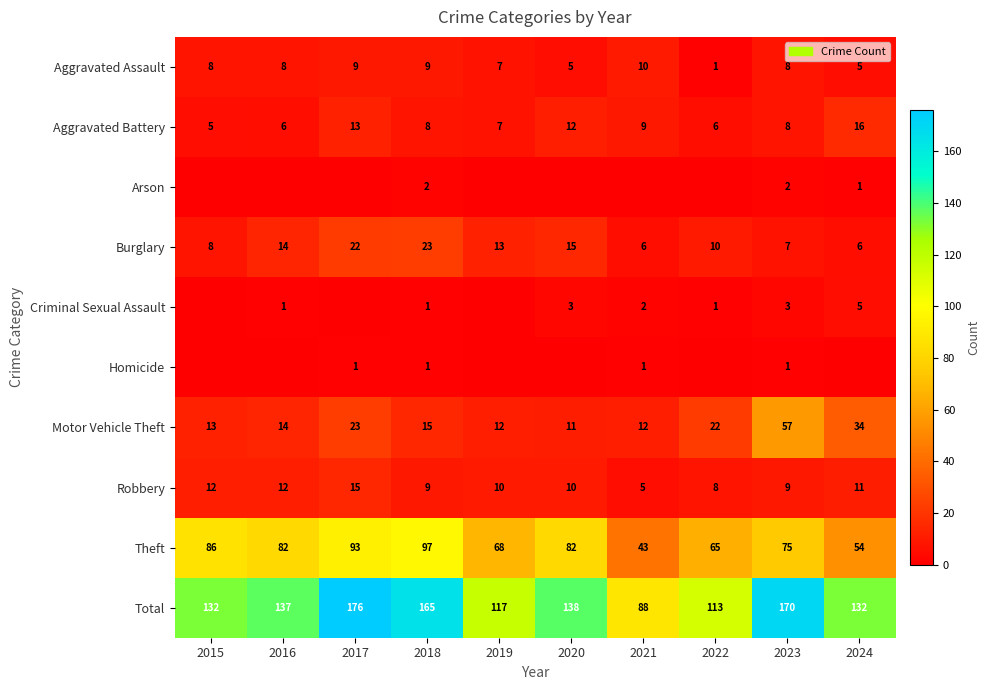

What is the sum of all Aggravated Battery values?

90